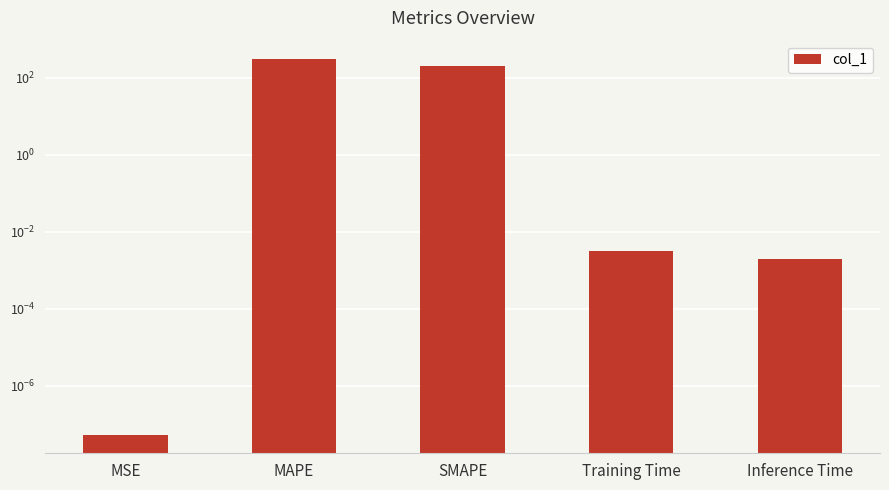

What is the sum of all values?

503.4